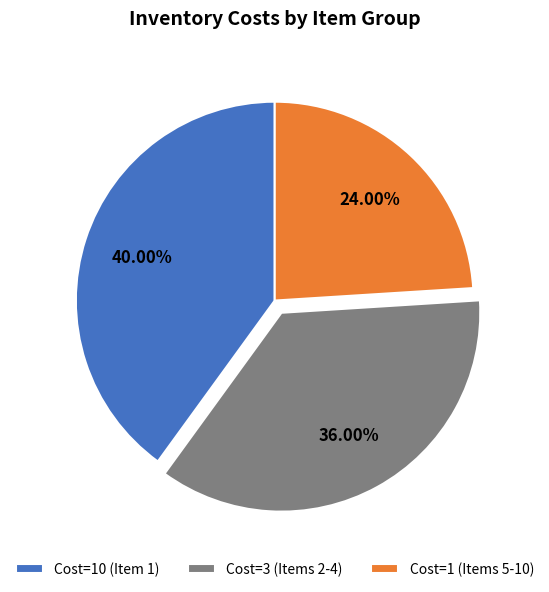

Which slice is the smallest?

Cost=1 (Items 5-10)